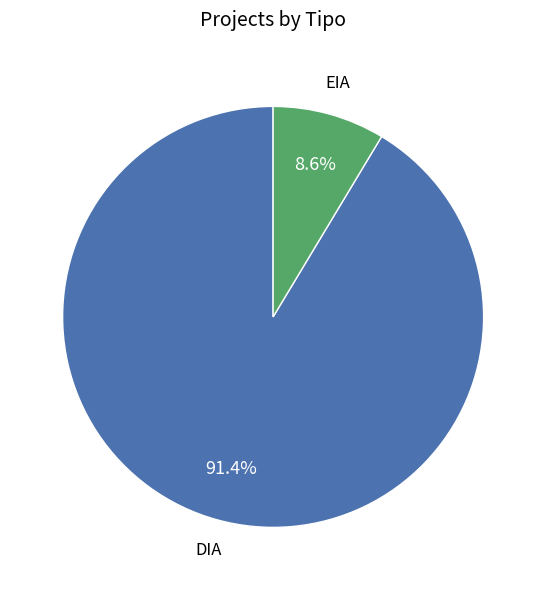

What percentage is NOT represented by DIA?

8.6%